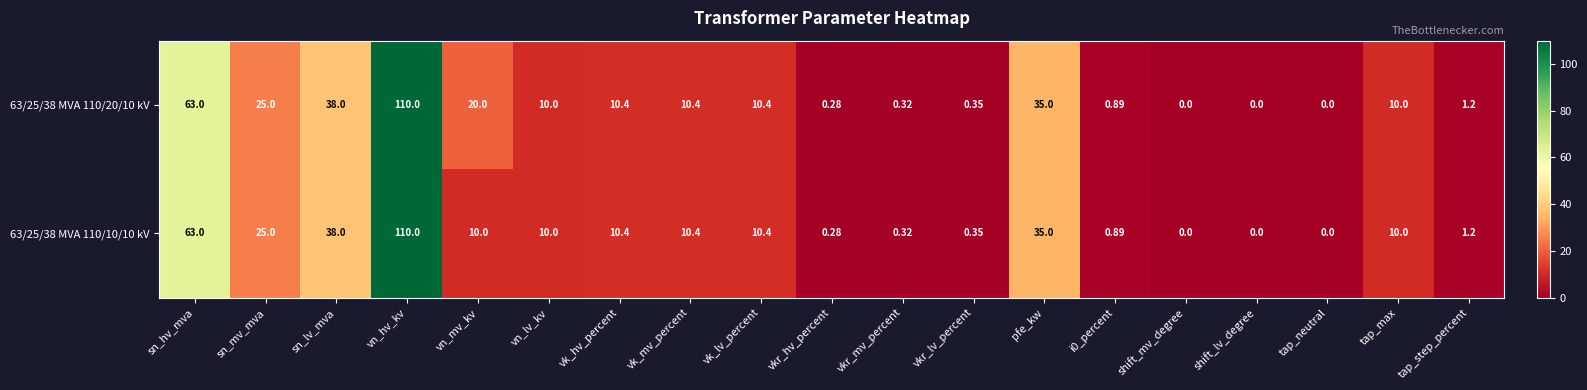

What is the maximum value shown in the chart?

110.0